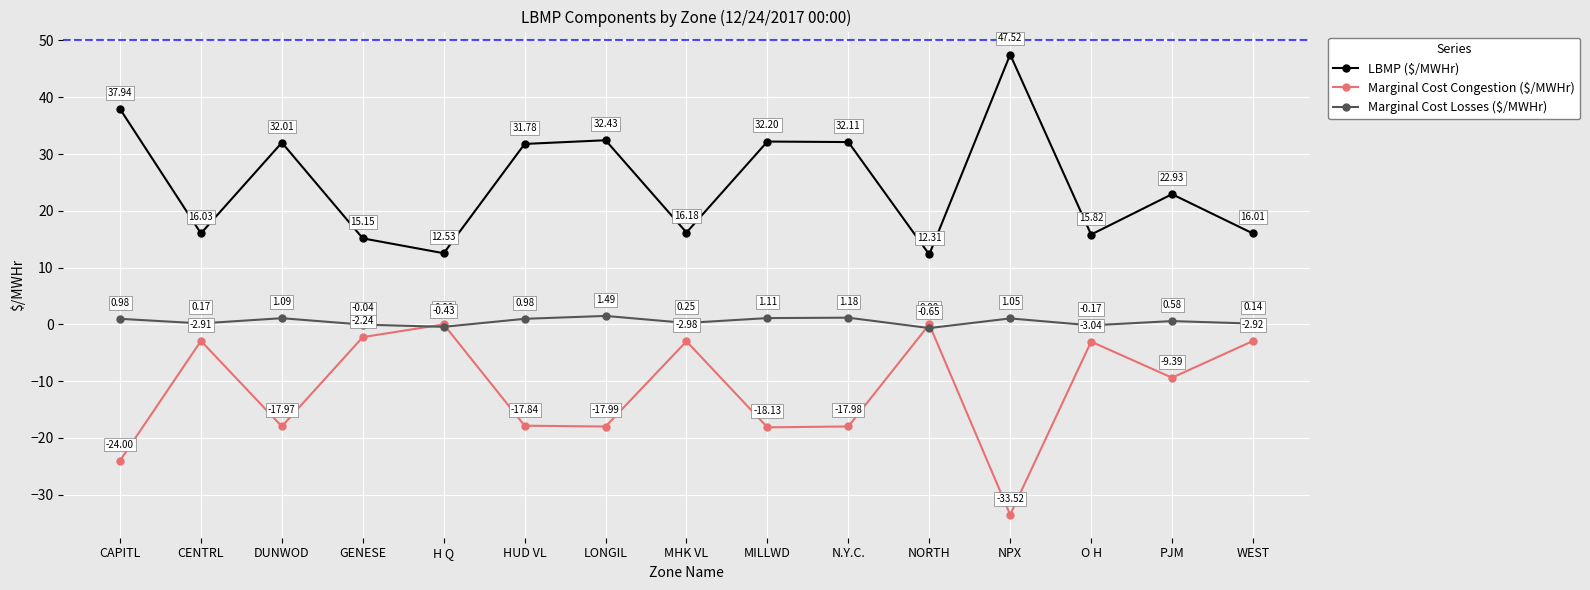

What is the maximum value shown in the chart?

47.5